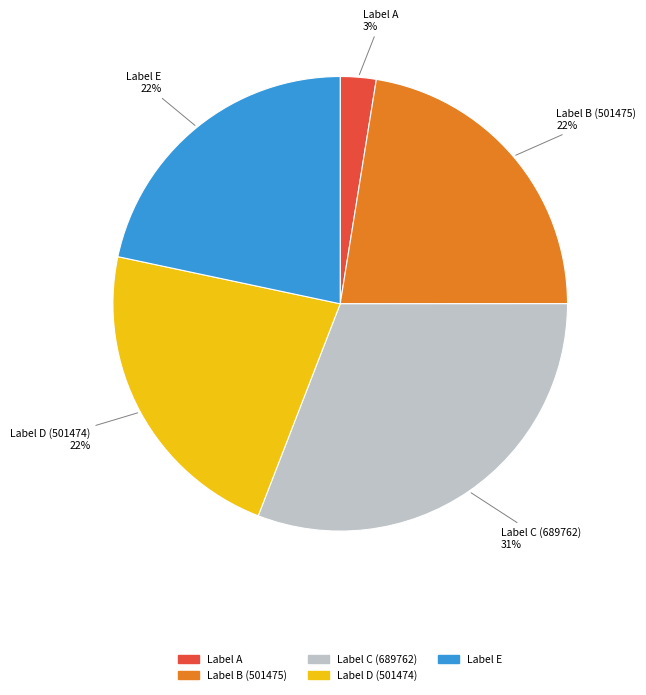

True or false: Label A accounts for 13% of the total.

False